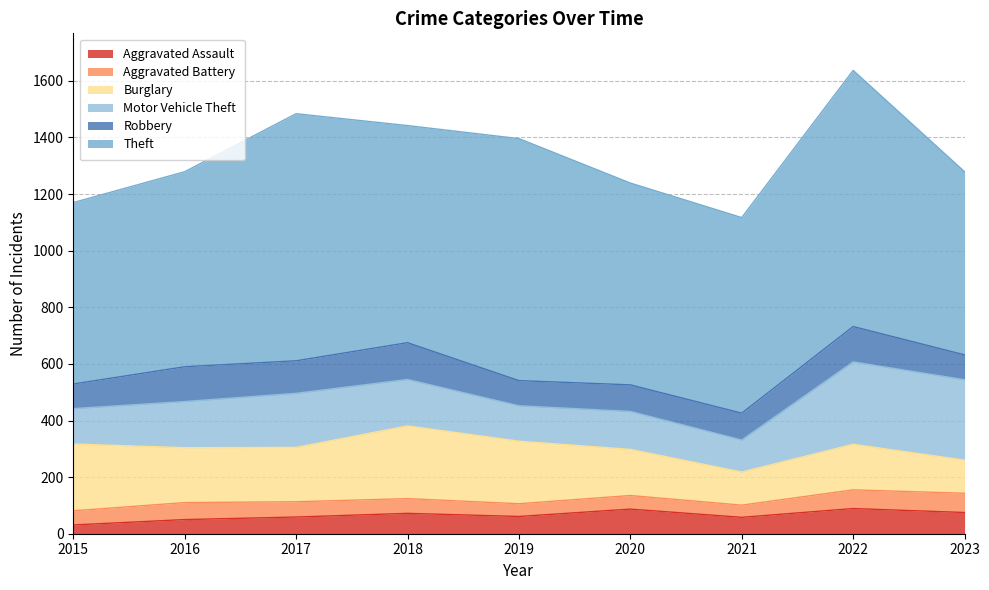

Which has a higher value, 2022 or 2021?

2022